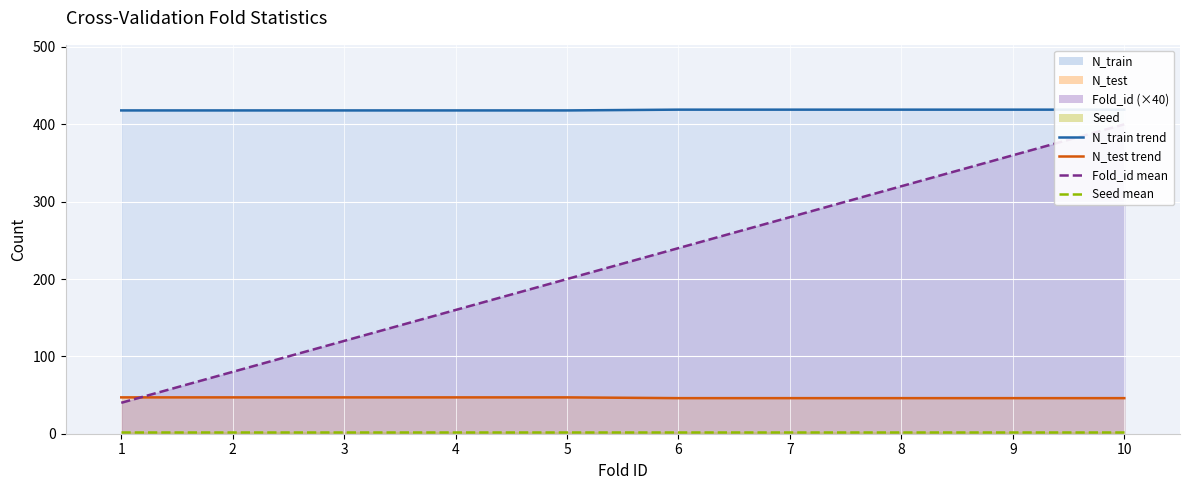

What is the greatest value displayed?

419